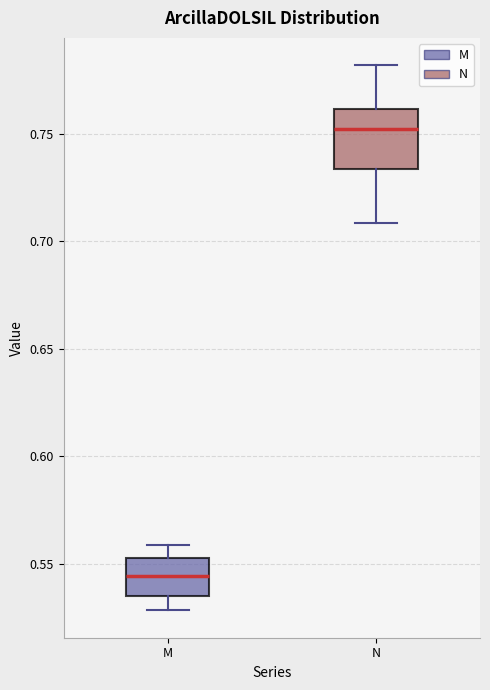

Reading left to right, transcribe this box plot: for each box, give where its median line is, the range the box spans, and where its two whiskers end, as read against the y-axis. The values are not printed on the chart, so give them approximately, as read against the axis.

M: median 0.545, box 0.535 to 0.555, whiskers 0.530 to 0.560
N: median 0.750, box 0.735 to 0.760, whiskers 0.710 to 0.780